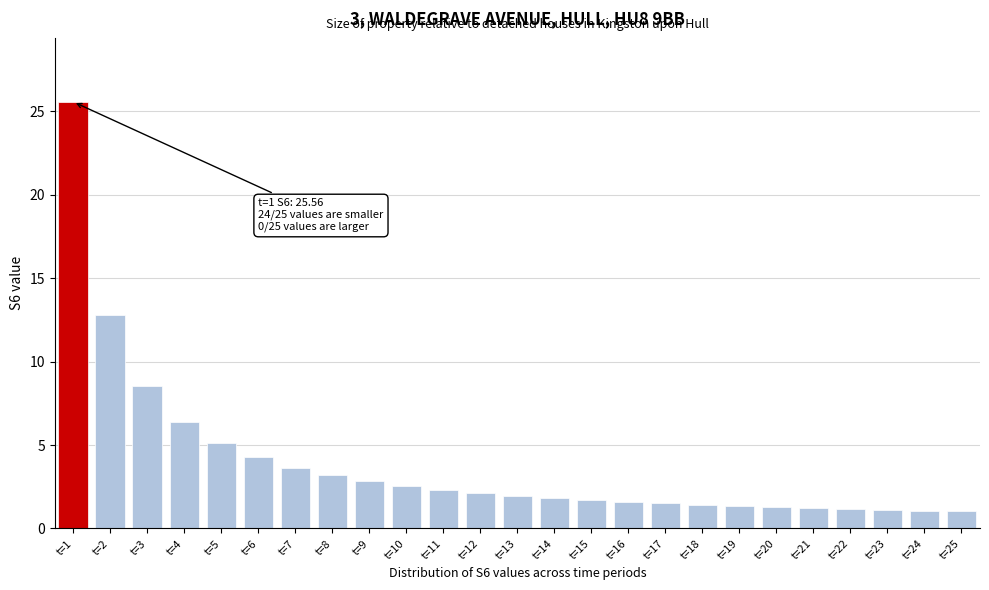

Read the value at t=18.

1.4